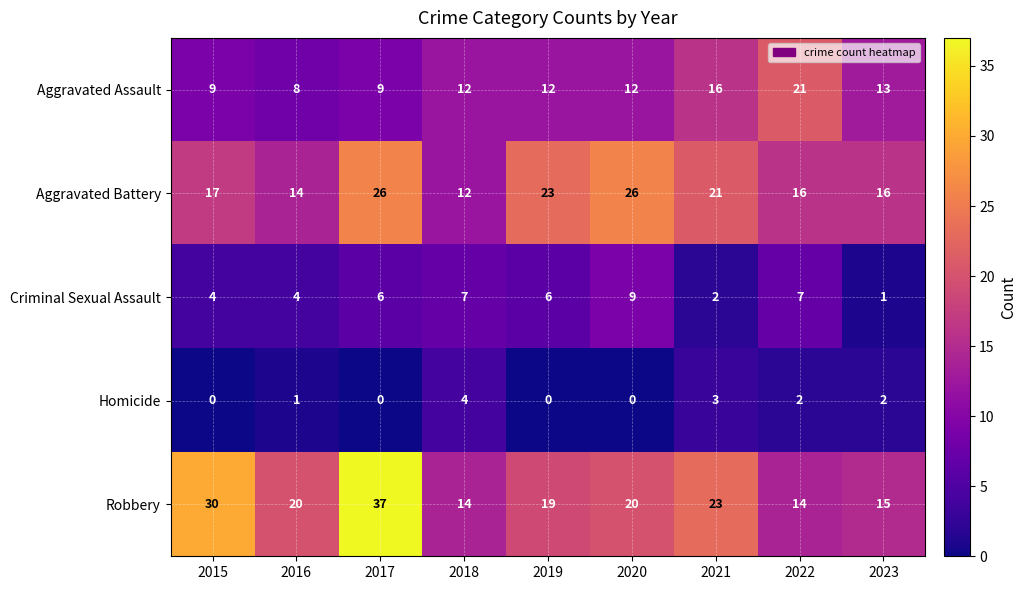

What is the approximate value of Criminal Sexual Assault at 2017?

6